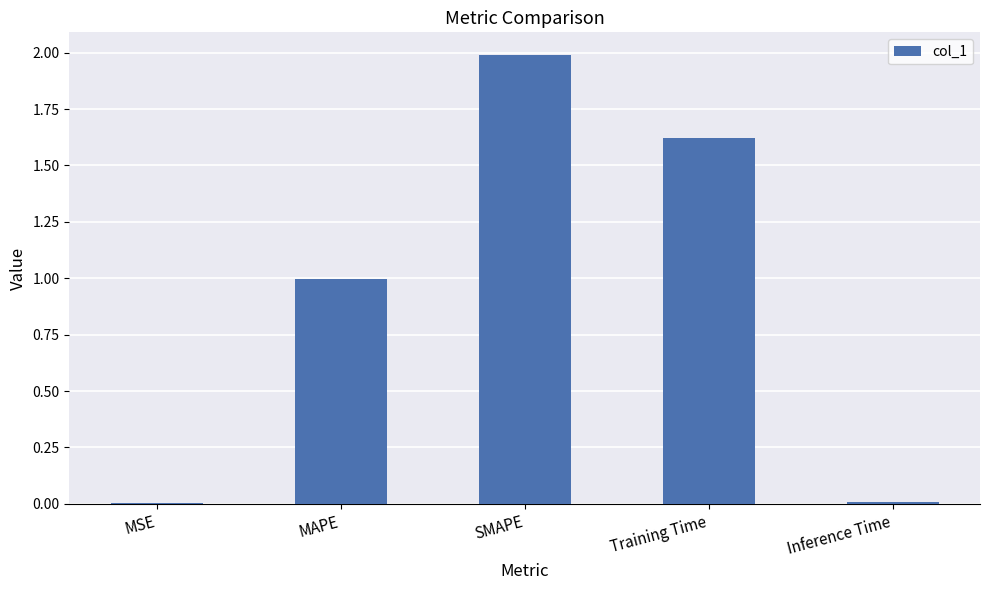

Is it true that the value at MAPE is 1.0?

True